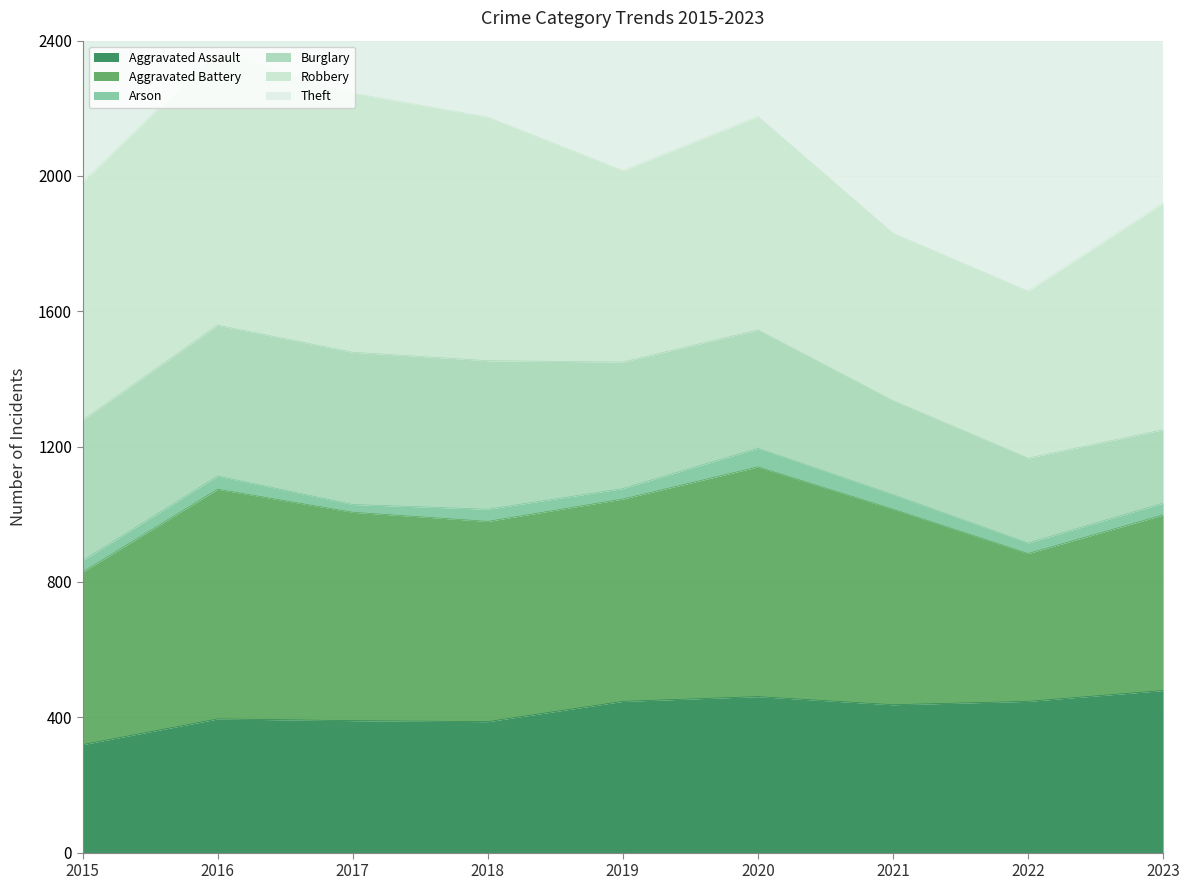

What is the difference between the highest and lowest values at 2019?

2127